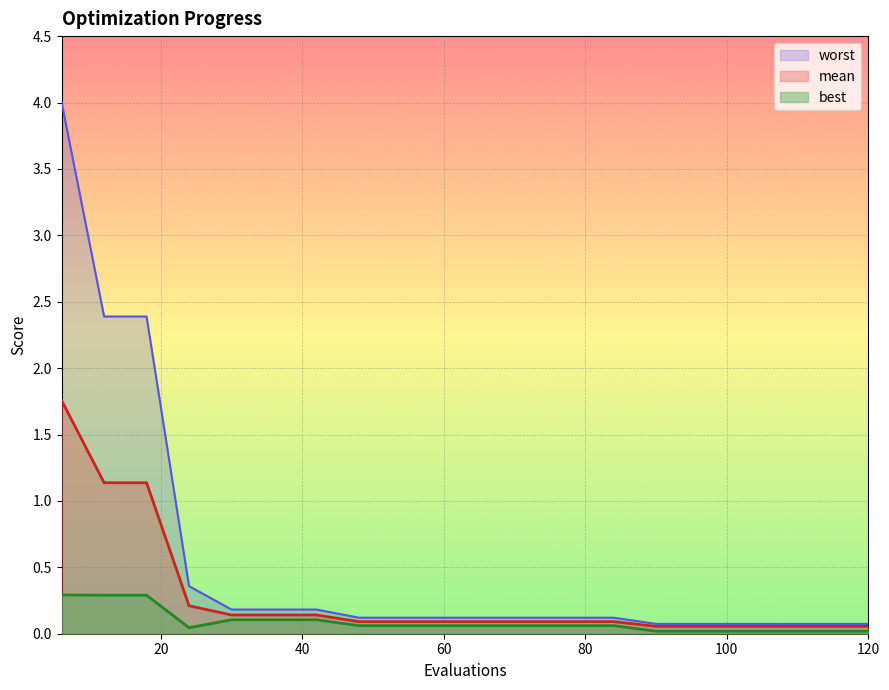

True or false: worst and best intersect in this chart.

False